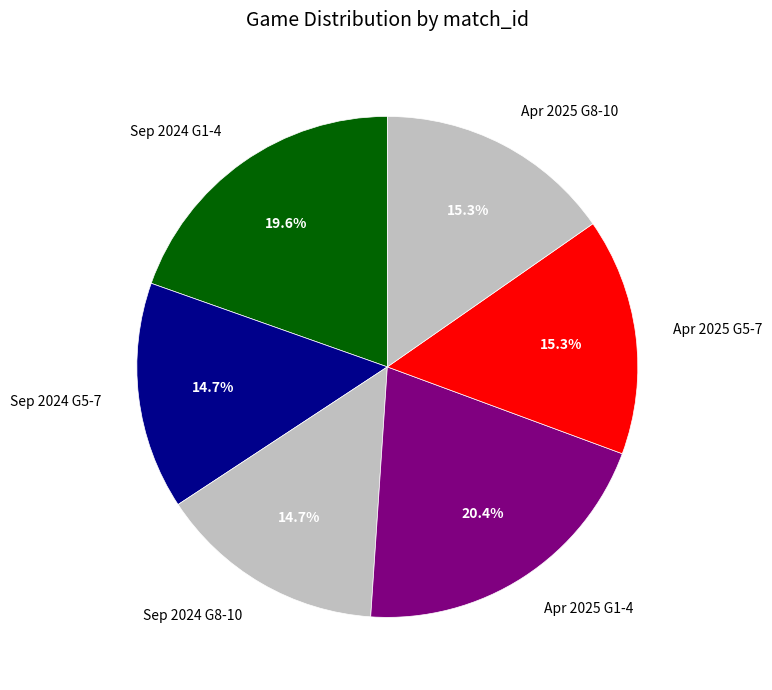

How much of the chart is everything except Apr 2025 G8-10?

84.7%